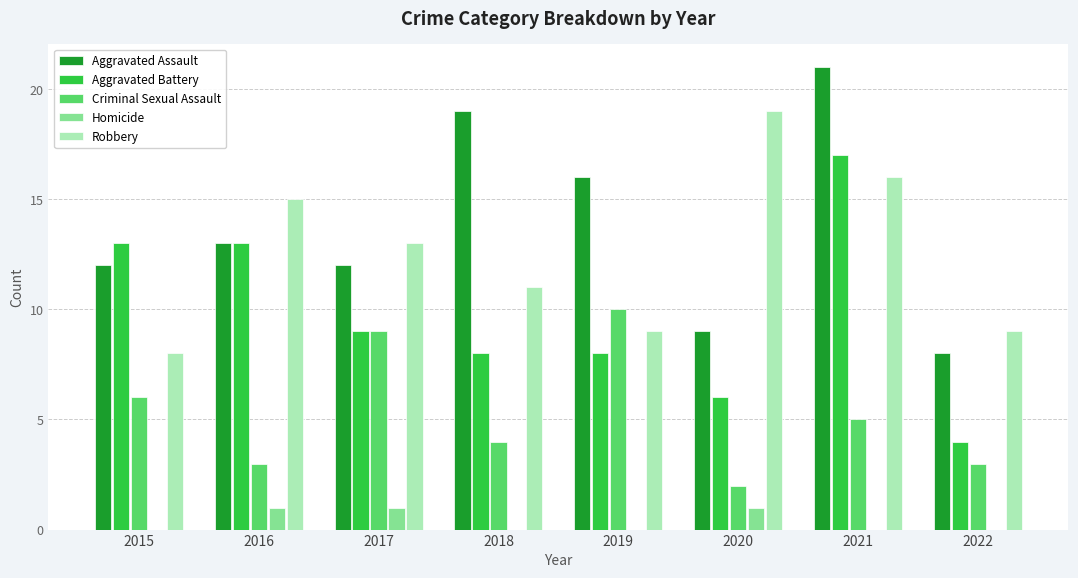

Is it true that Criminal Sexual Assault equals 2 at 2018?

False